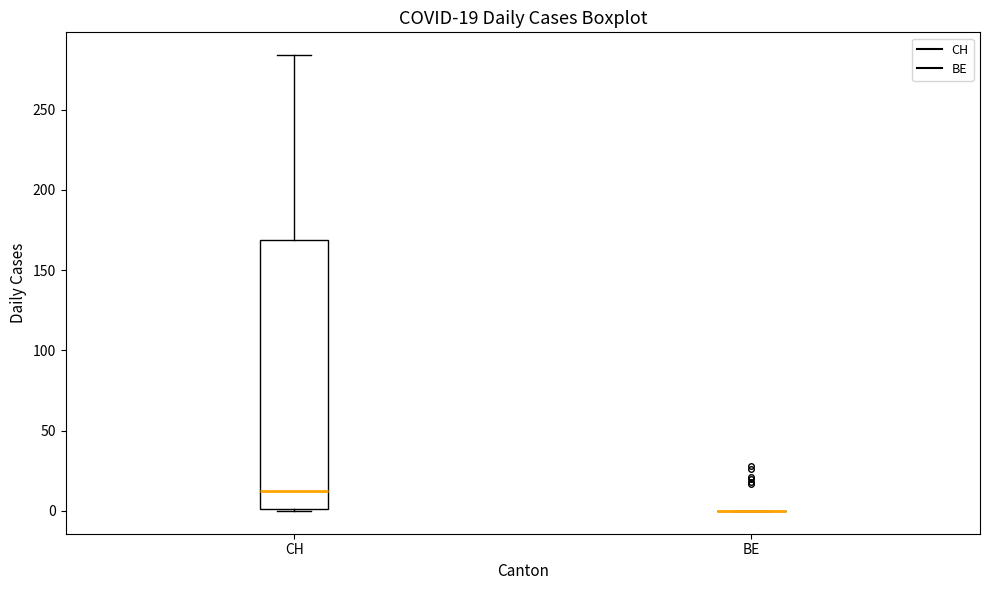

Which box is the tallest, from its lower edge to its upper edge?

CH